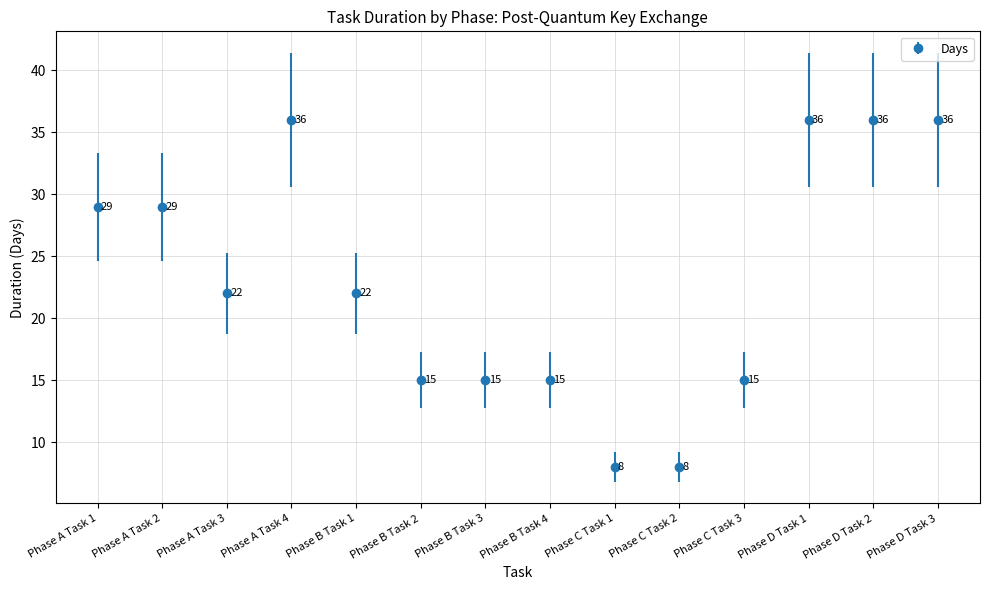

What is the label of the 14th point from the right?

Phase A Task 1